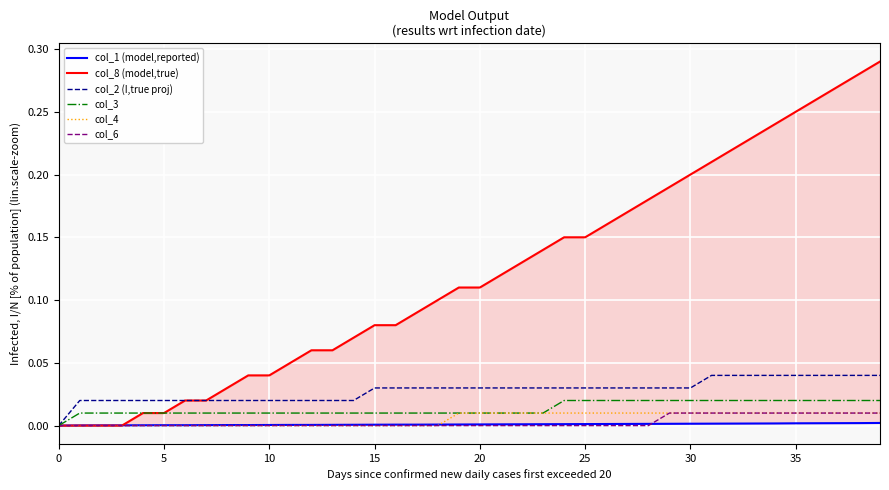

True or false: col_2 (I,true proj) has more than 0 points higher than both neighbors.

False